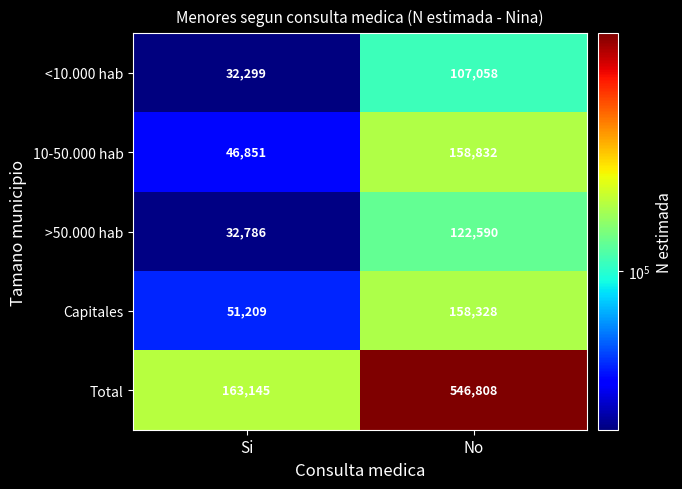

At which category is the sum across all series the highest?

No